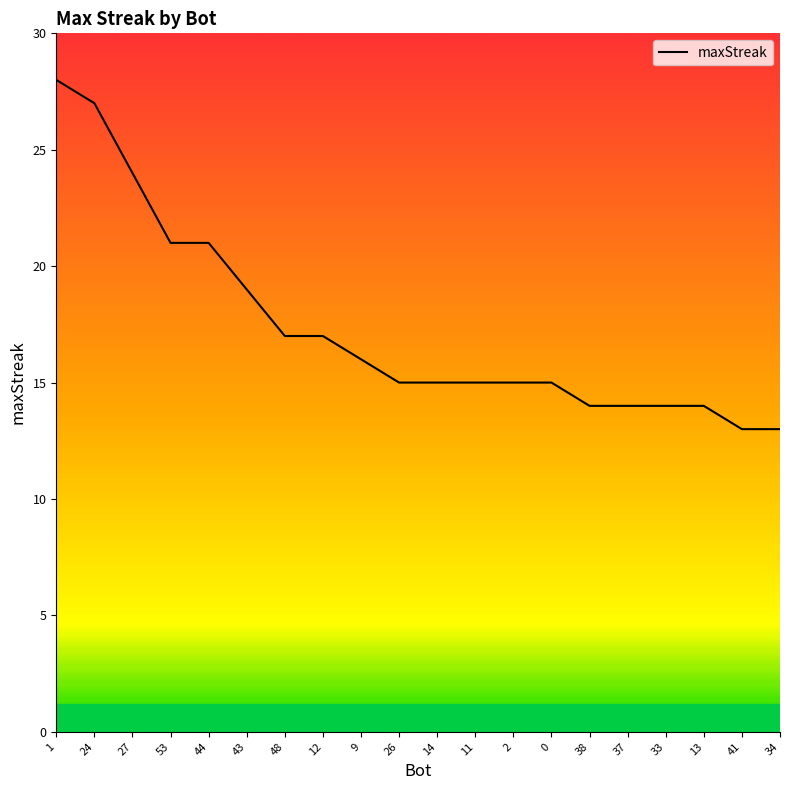

At which label does the data first exceed 15?

1